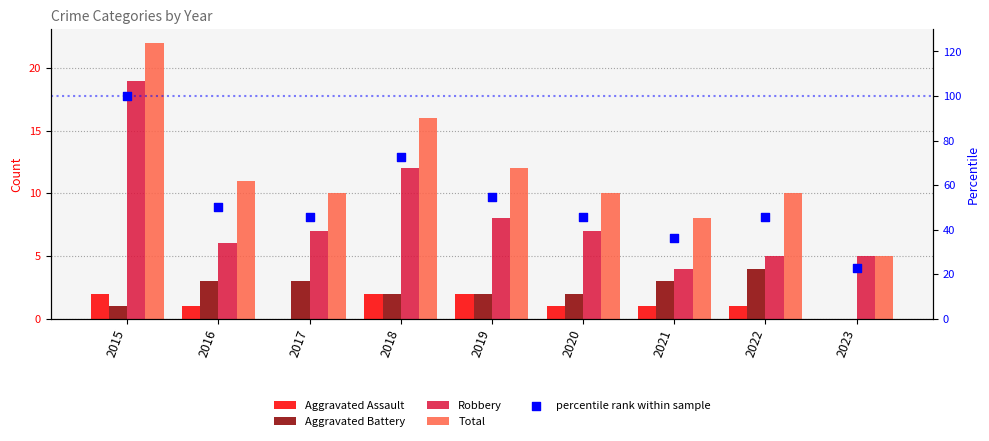

What are all the series names shown in the legend?

Aggravated Assault, Aggravated Battery, Robbery, Total, percentile rank within sample